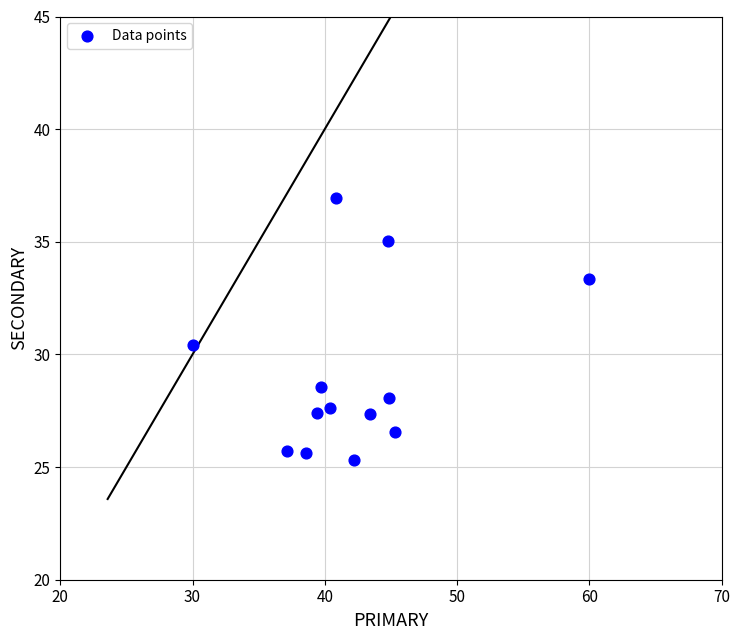

What is the range of Y values (max minus min)?

11.6